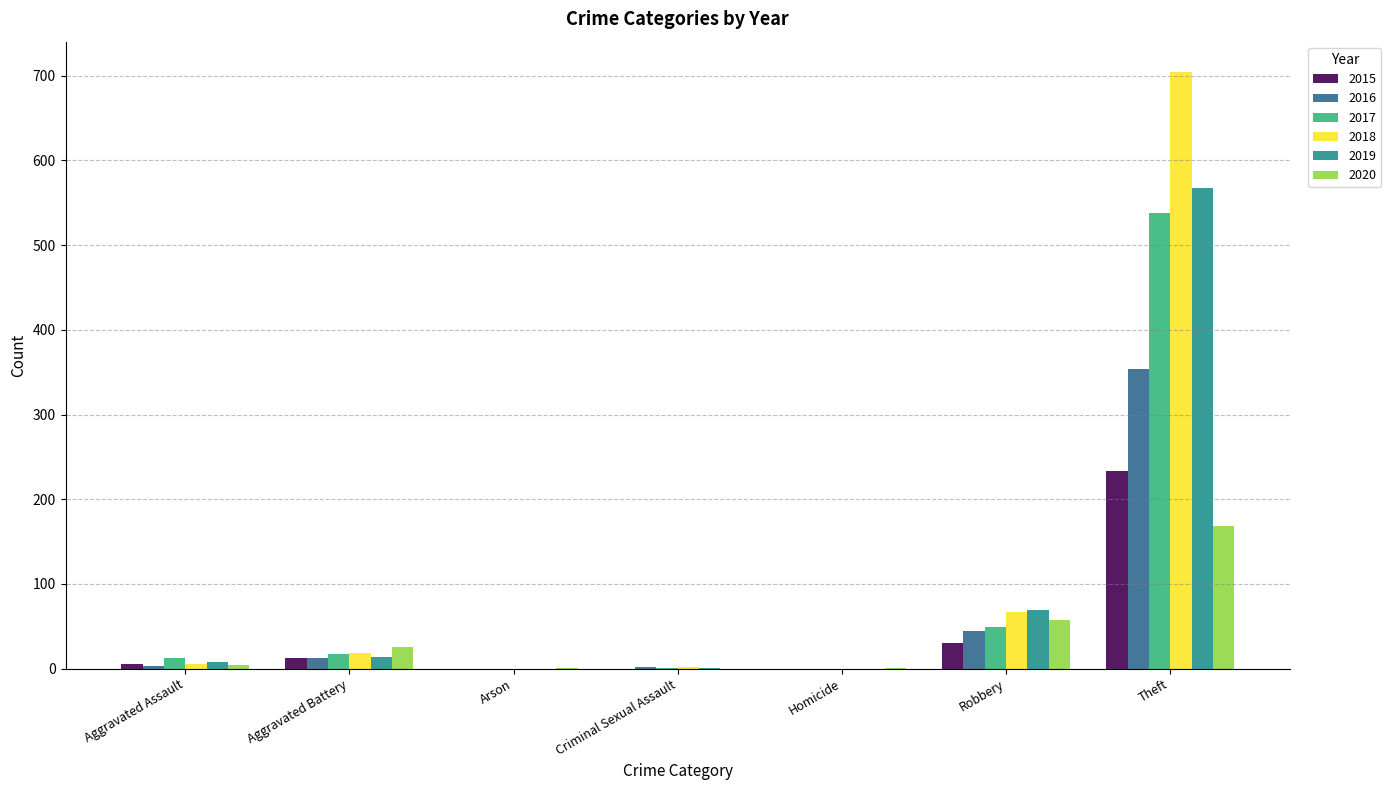

What is the sum of all 2017 values?

617